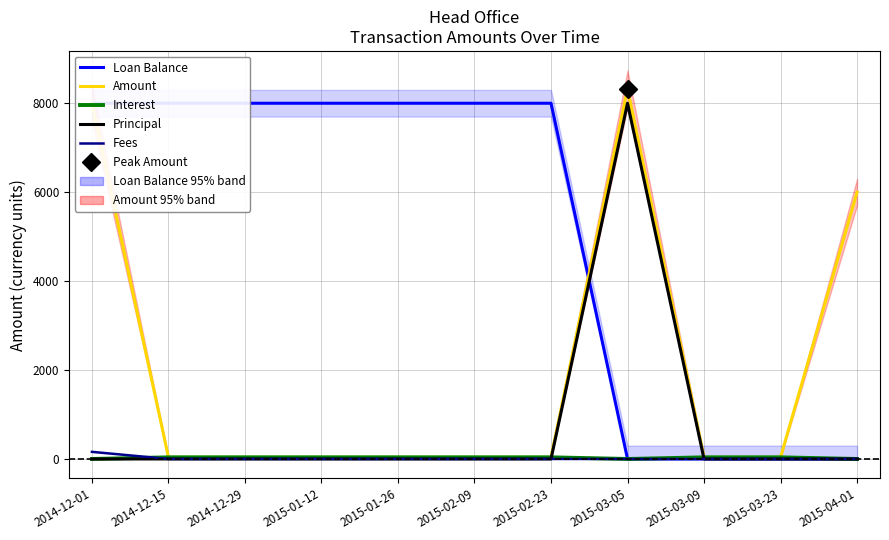

True or false: Amount and Interest cross at least once.

False